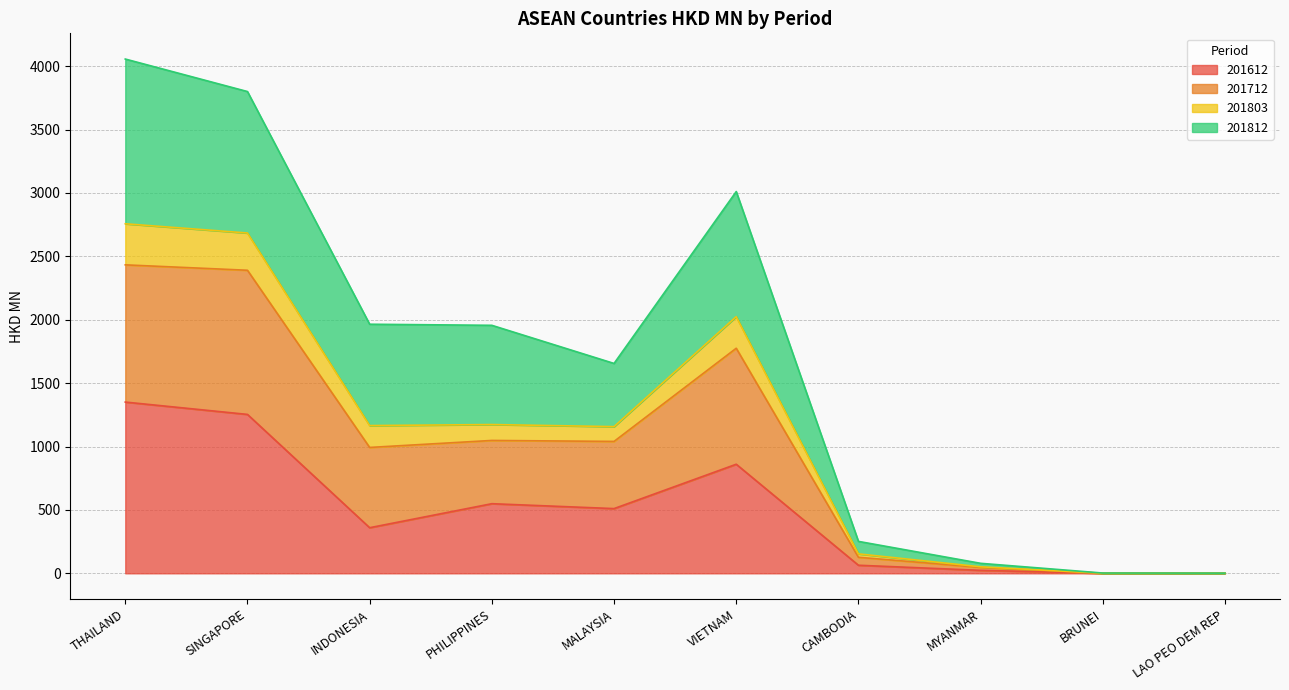

What is the highest value of the 201612 series?

1350.8